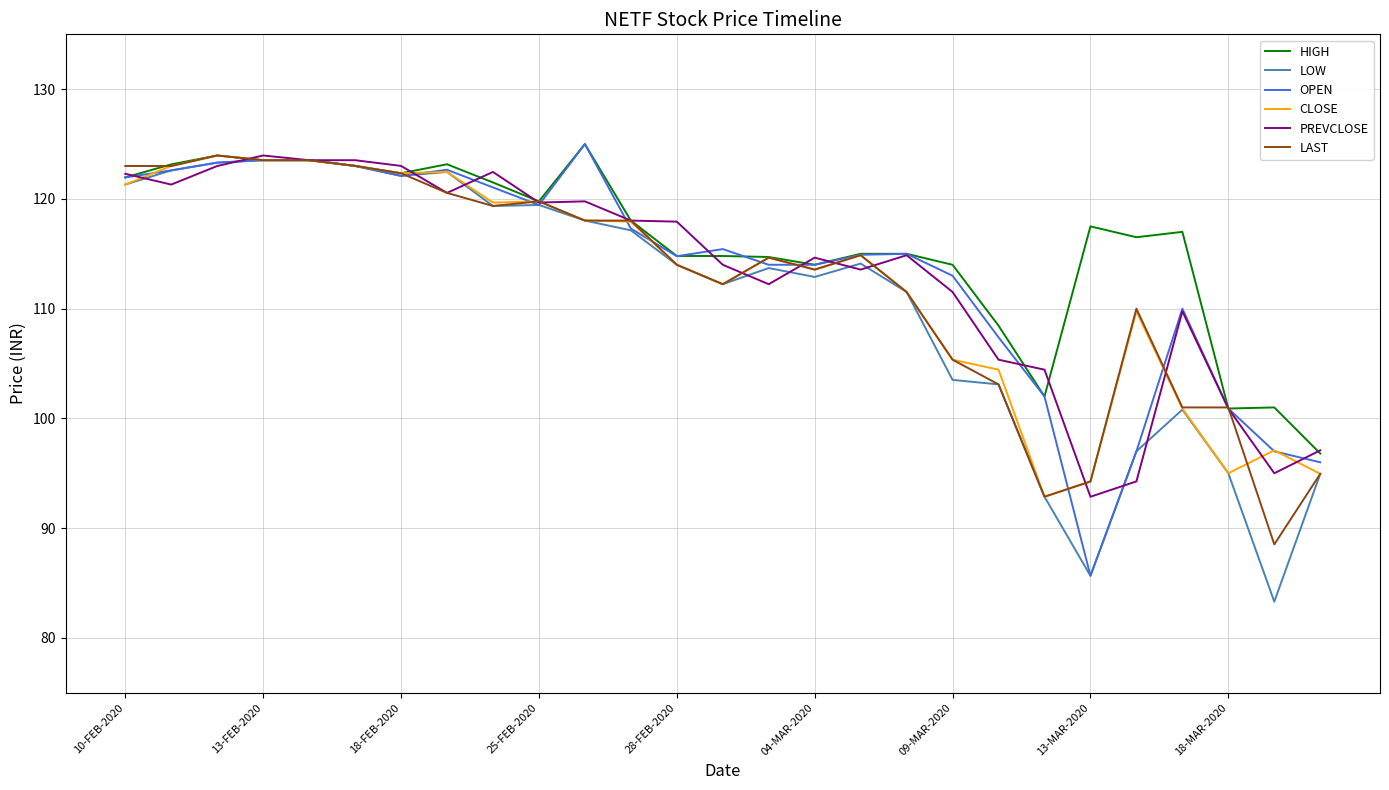

What is the minimum value shown in the chart?

83.3